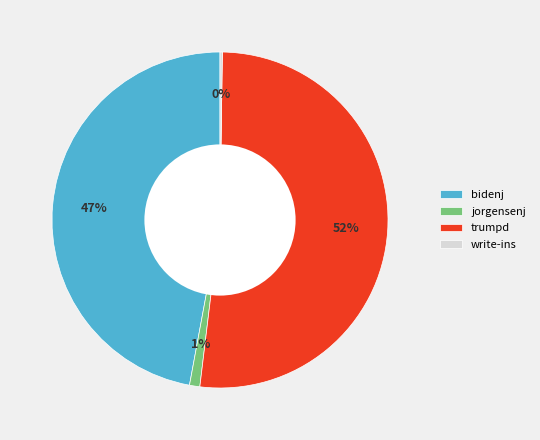

Which category has the biggest portion of the pie?

trumpd